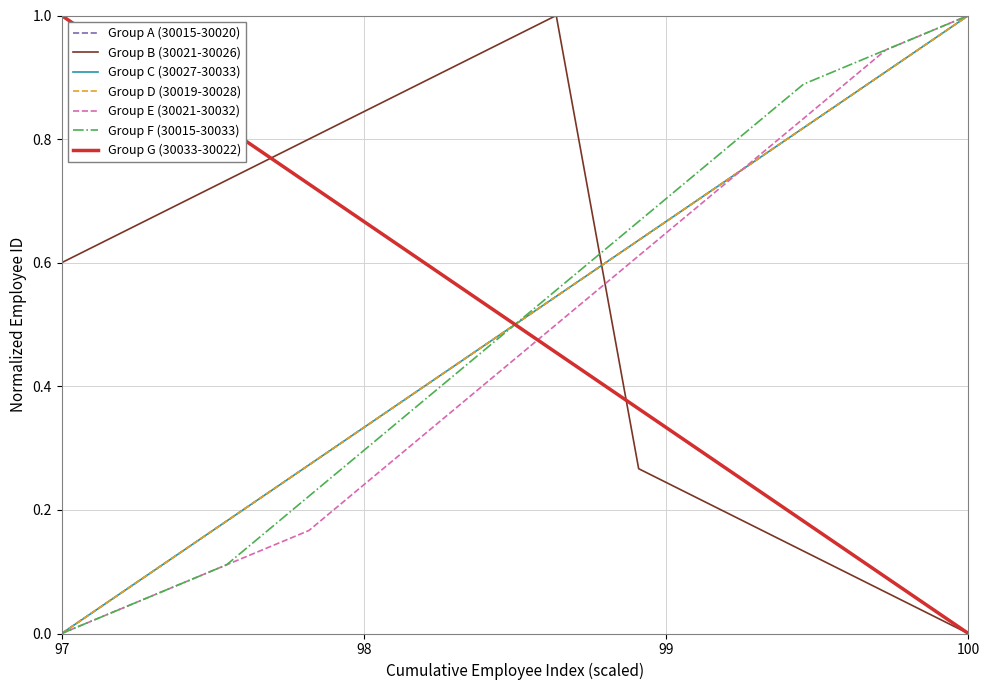

Does the chart have visible grid lines?

Yes